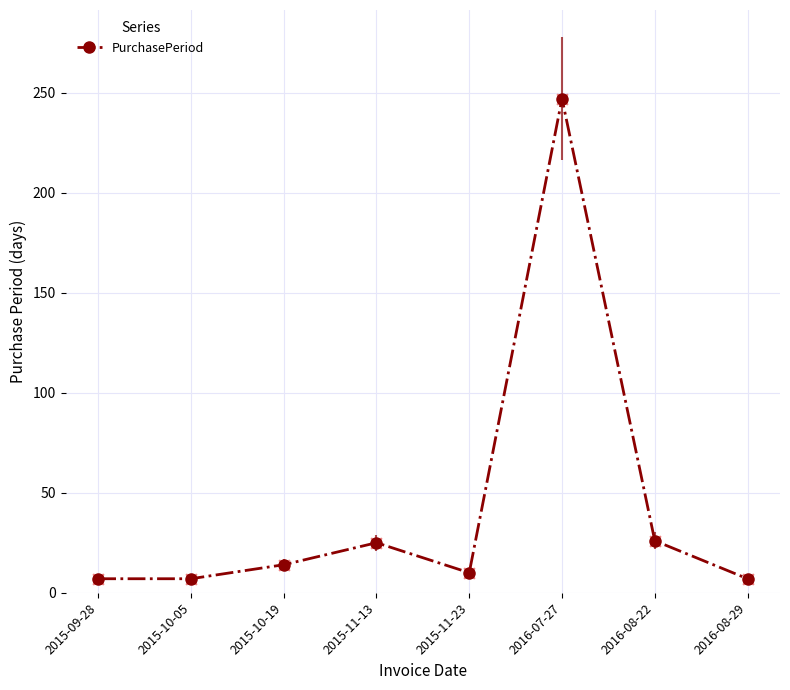

What is the ratio of the value at 2015-11-13 to the value at 2016-07-27?

0.1